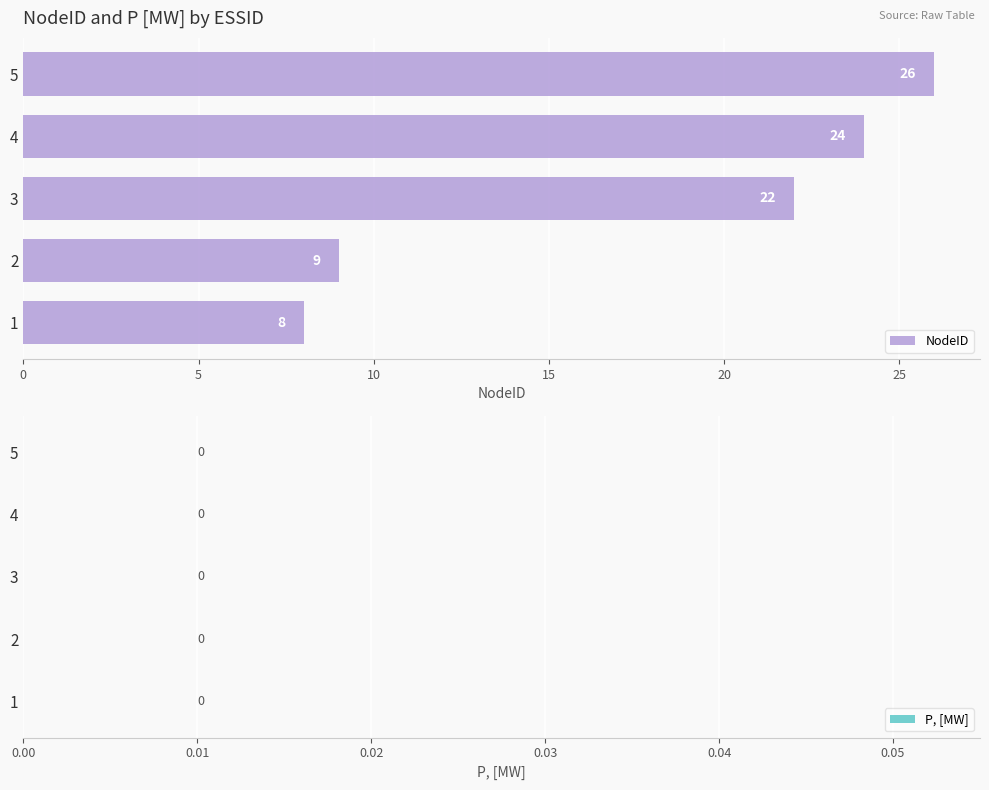

Read the value at 3.

22